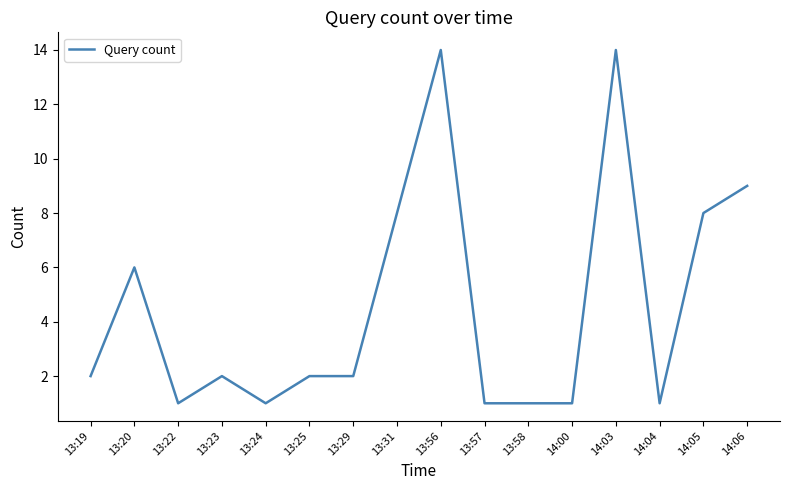

Is this an area chart (filled region under the line)?

No